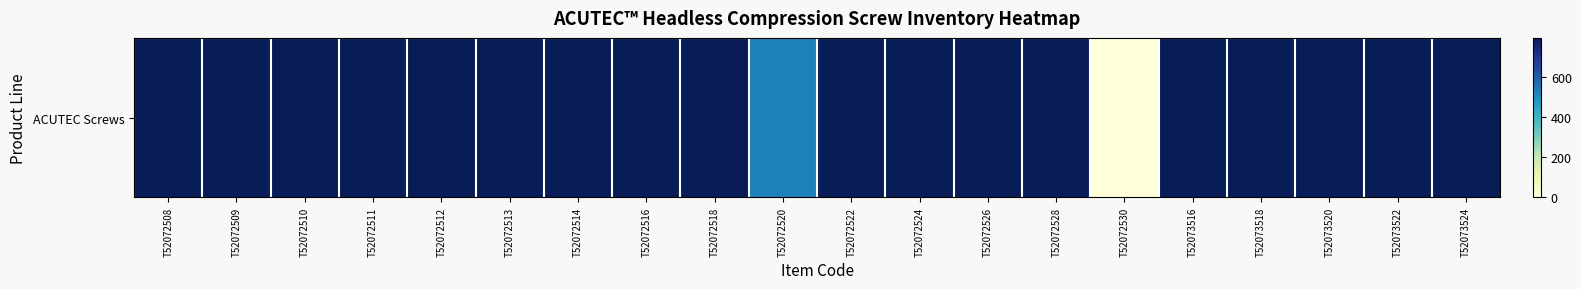

True or false: the data shows 1116 at T52072508.

False